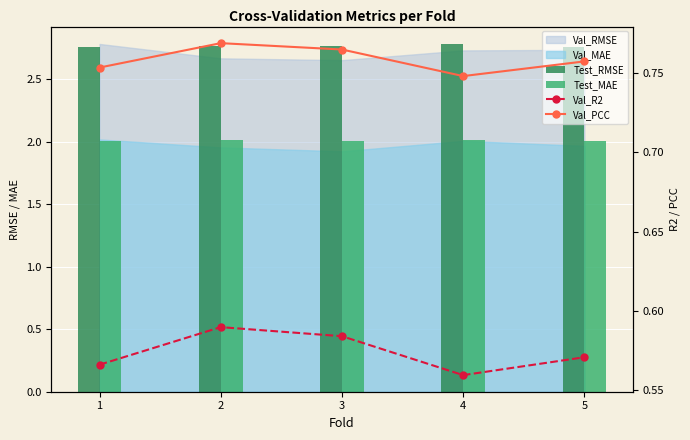

What is the value of the Val_PCC bar at the 1st from the left?

0.8